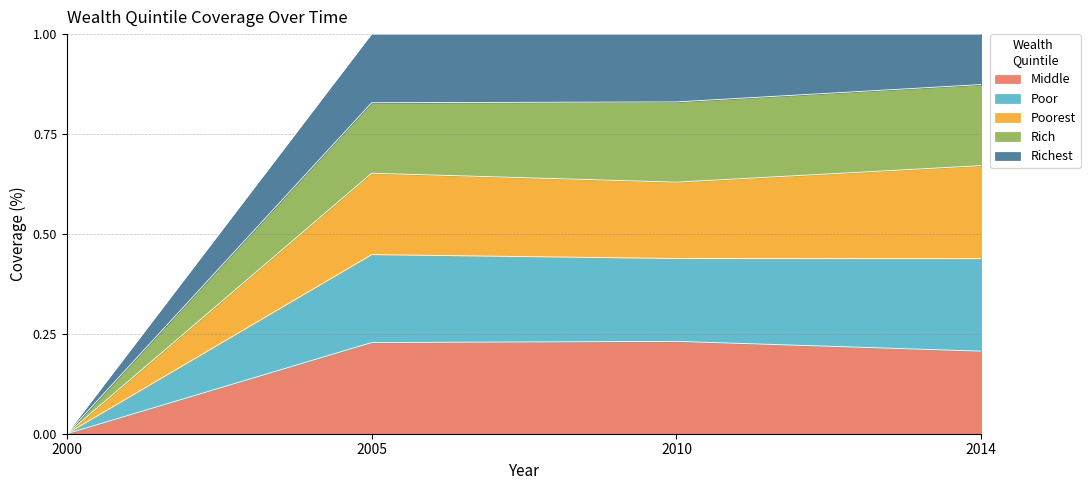

Which series has the largest total across all categories?

Poor